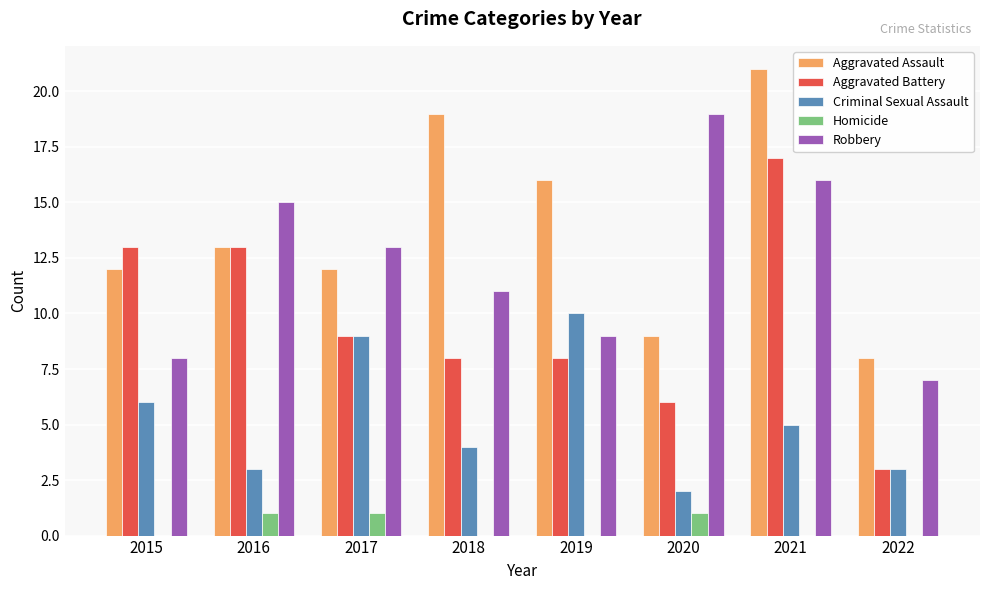

Is the value of Homicide at 2018 greater than the value of Aggravated Battery at 2020?

No